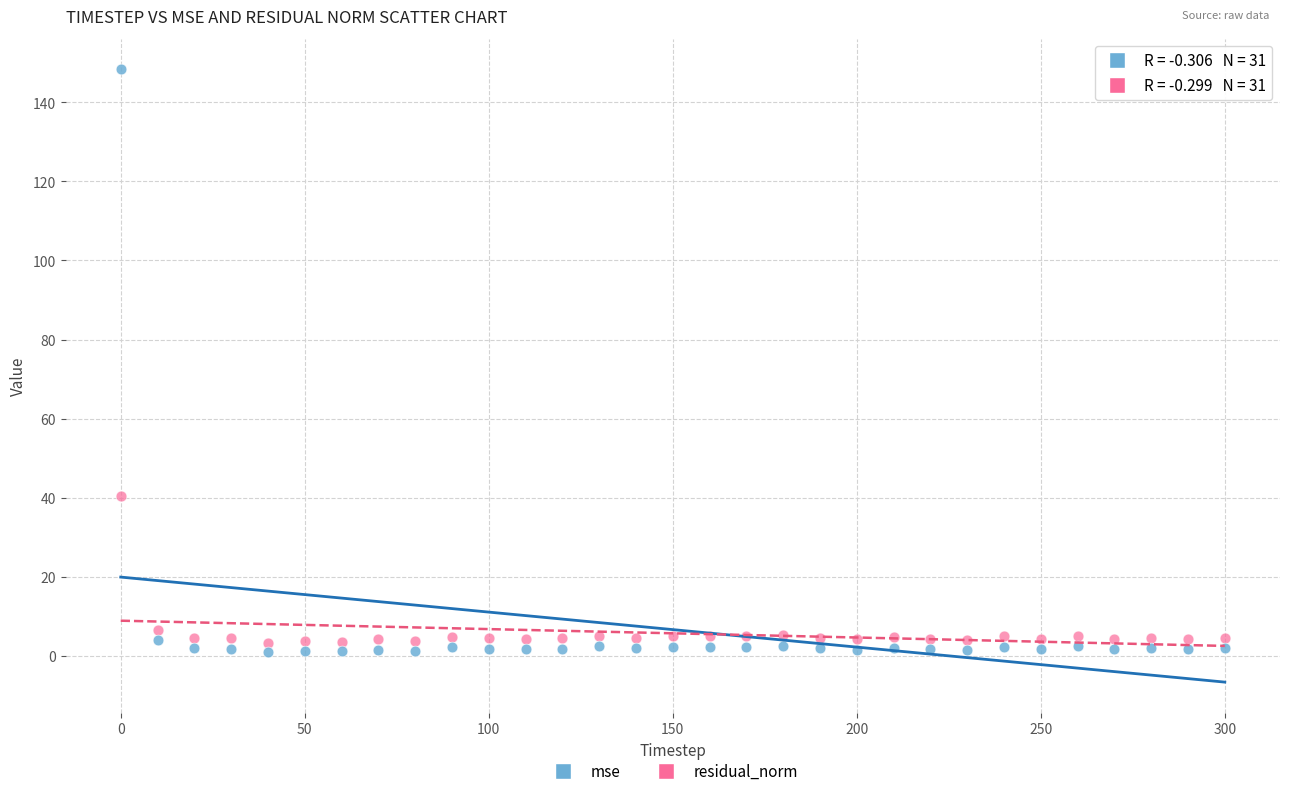

Across all data points, what is the range of Y values (max minus min)?

147.4